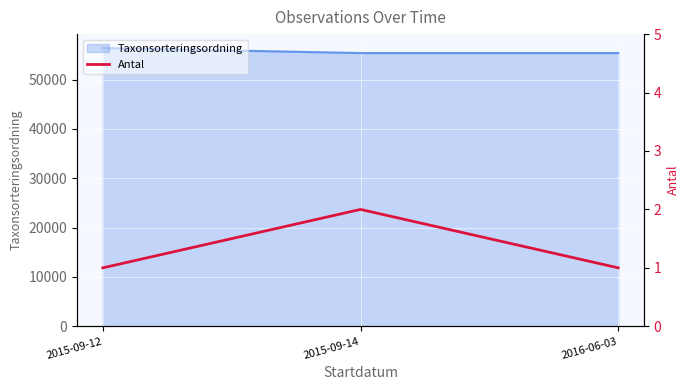

Which label corresponds to the largest value in the chart?

2015-09-14